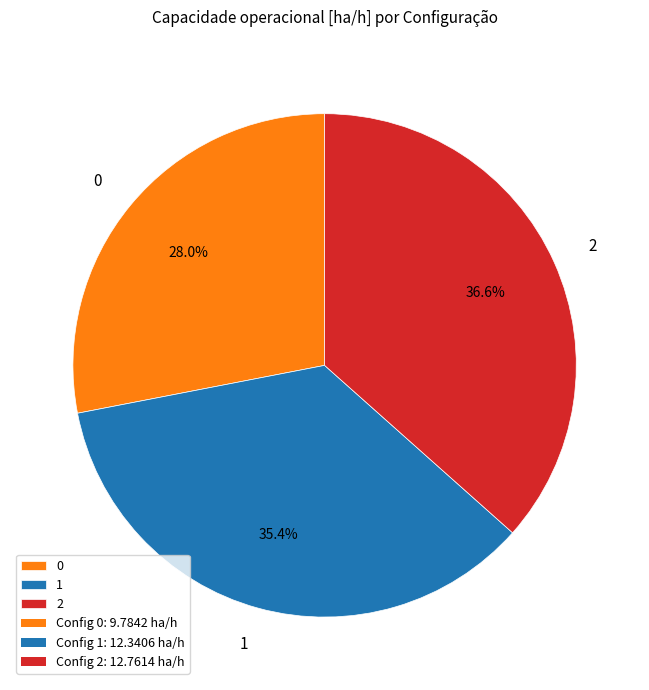

To the nearest percent, what is the difference between the largest and smallest slice percentages?

9%